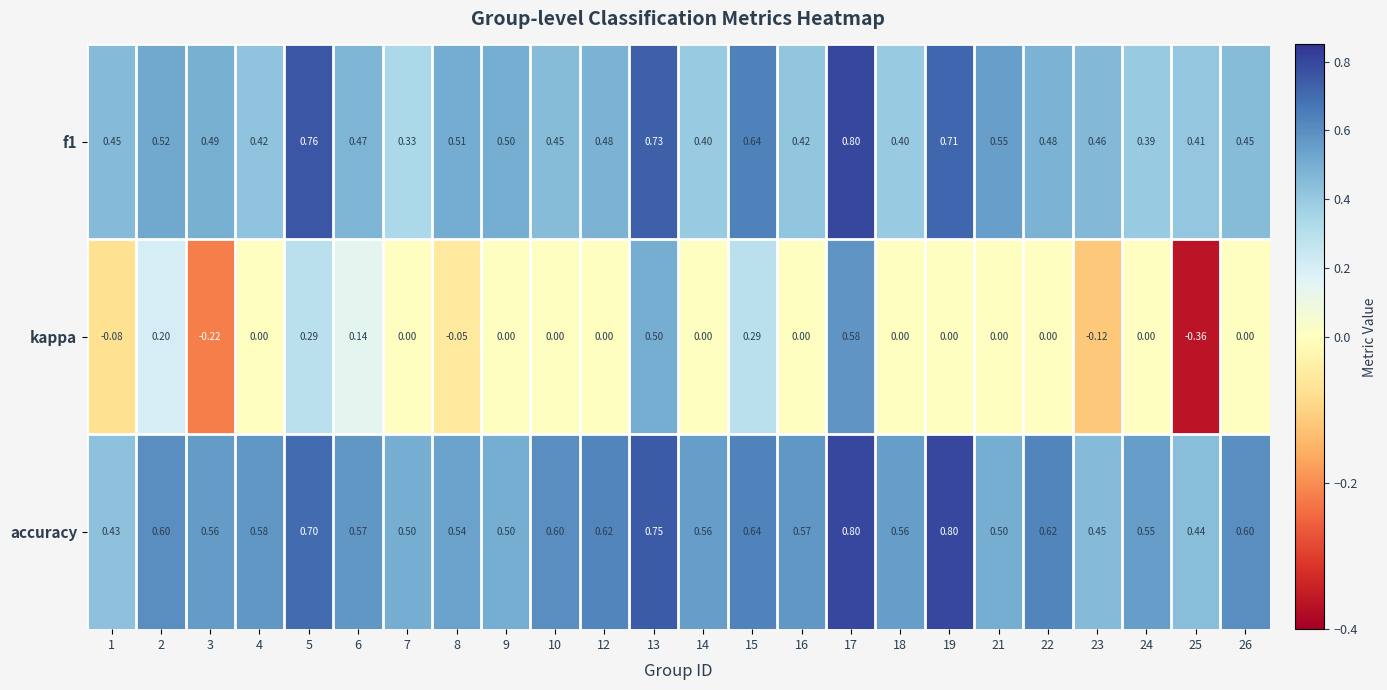

Which series changed the most between 1 and 16?

accuracy